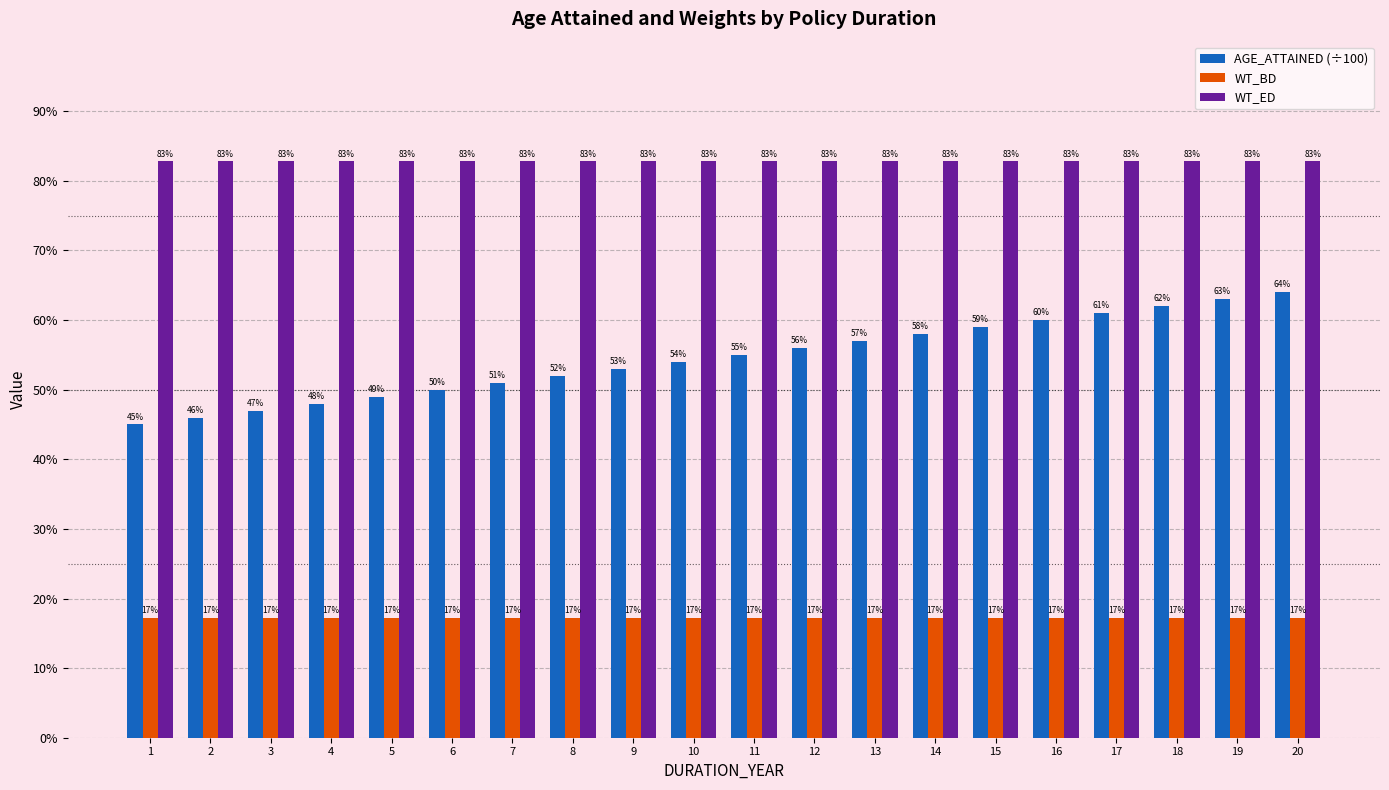

What are all the series names shown in the legend?

AGE_ATTAINED (÷100), WT_BD, WT_ED